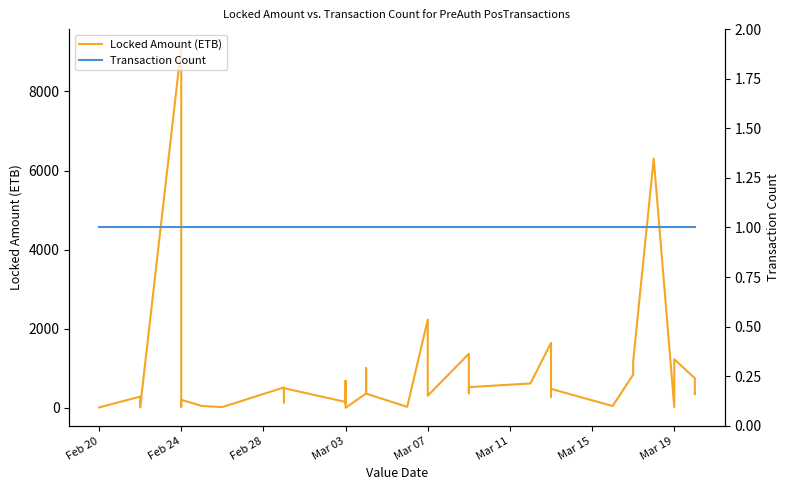

What is the sum of the Locked Amount (ETB) values at 14 and Mar 15?

733.6